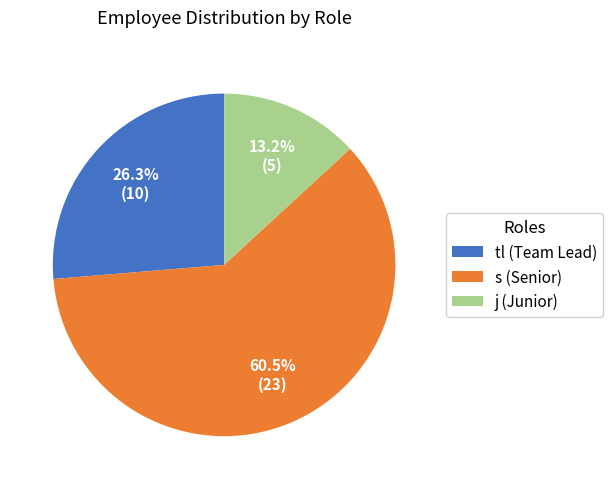

Count the number of slices in the pie.

3